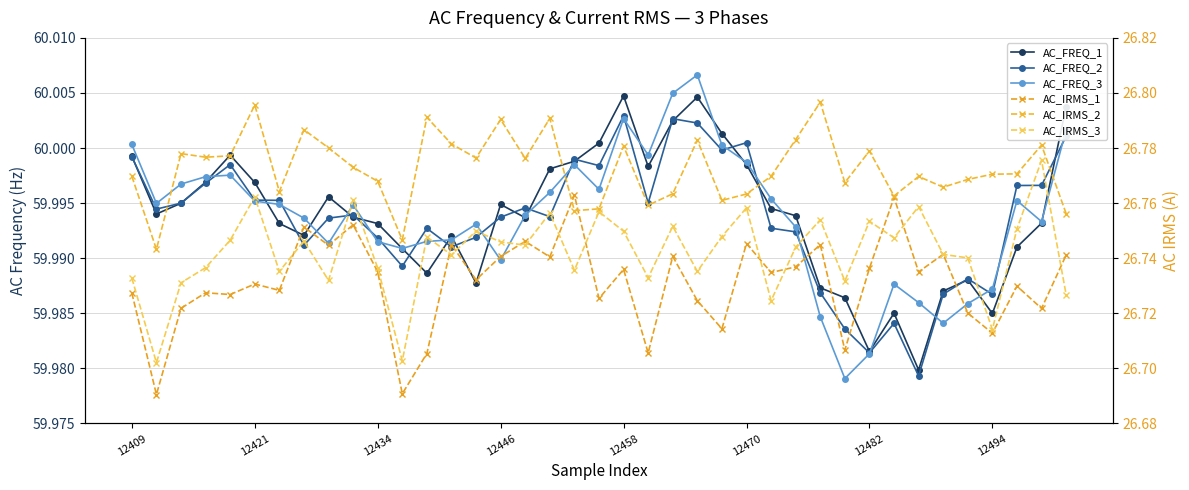

Rank the series at 34 from lowest to highest value.

AC_IRMS_1, AC_IRMS_3, AC_IRMS_2, AC_FREQ_3, AC_FREQ_1, AC_FREQ_2